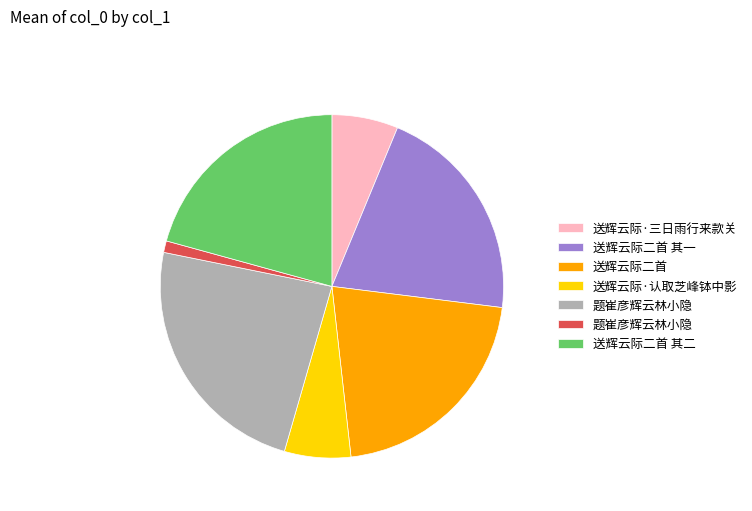

Count the number of slices in the pie.

7